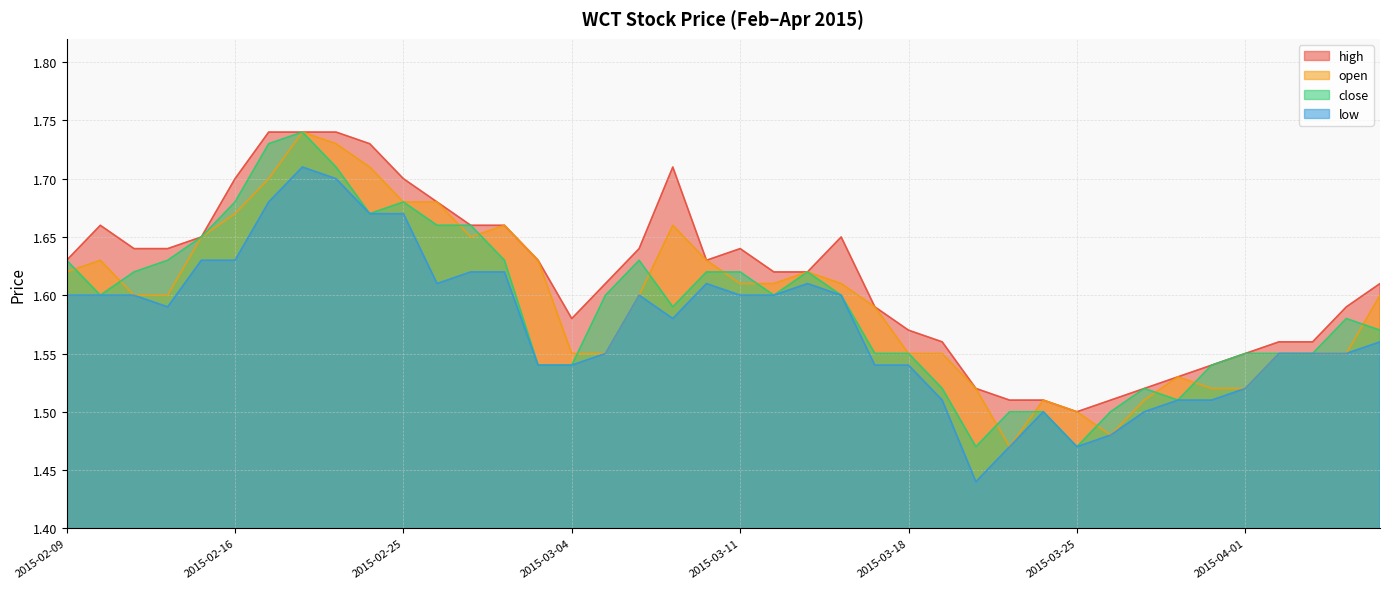

The open series shows 2.4 at 2015-03-09. True or false?

False